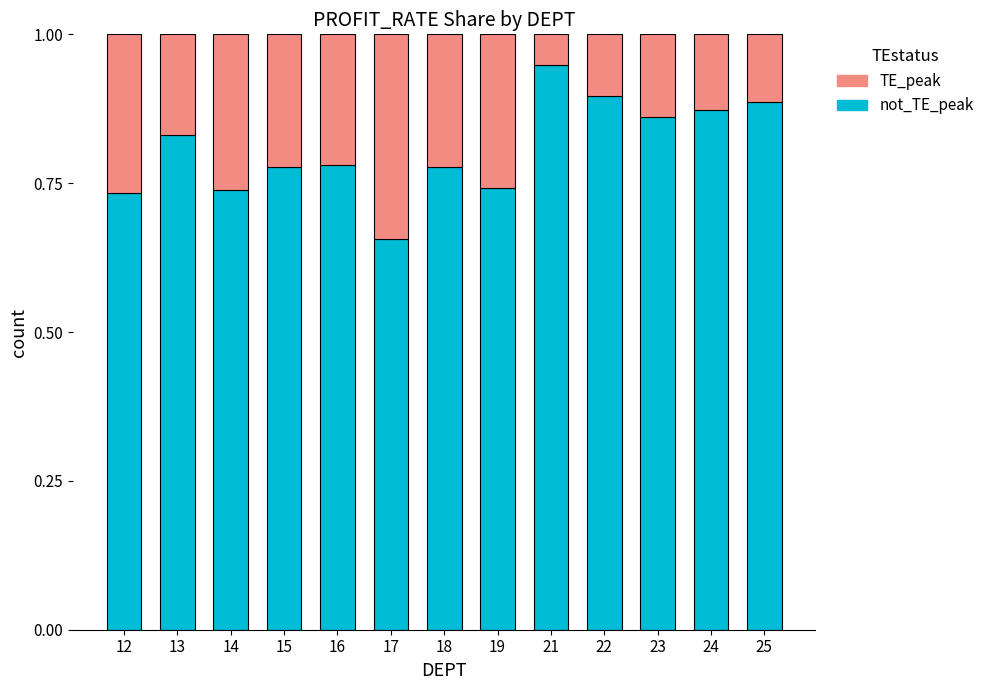

What is the total value across all series at 21?

1.0